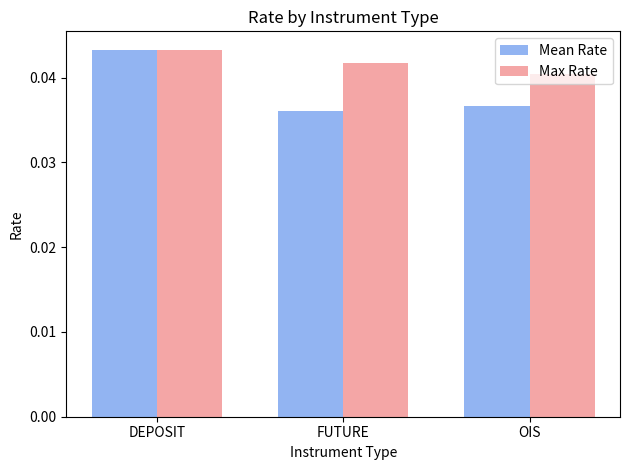

What is the sum of all Max Rate values?

0.1